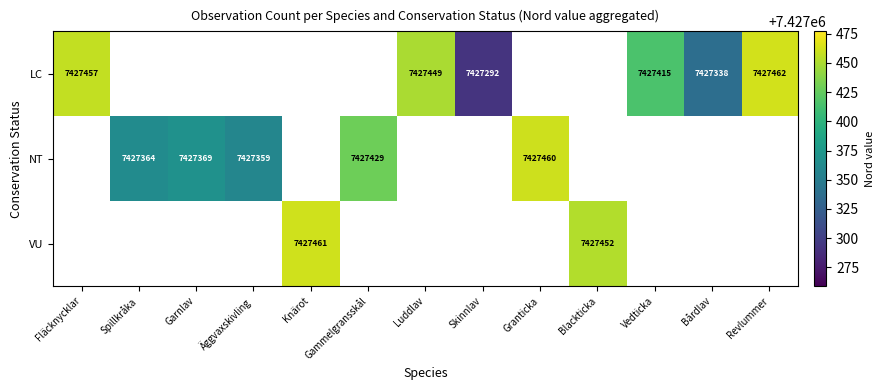

Which category has the highest value across all series?

Revlummer